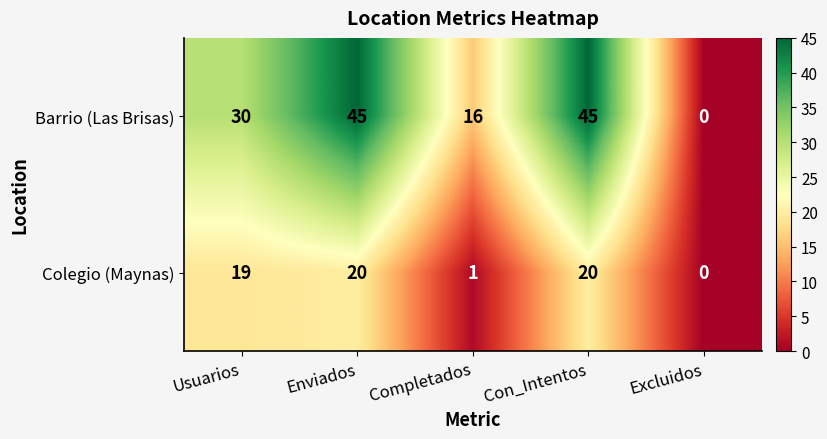

The value of Barrio (Las Brisas) at Enviados is 45. True or false?

True